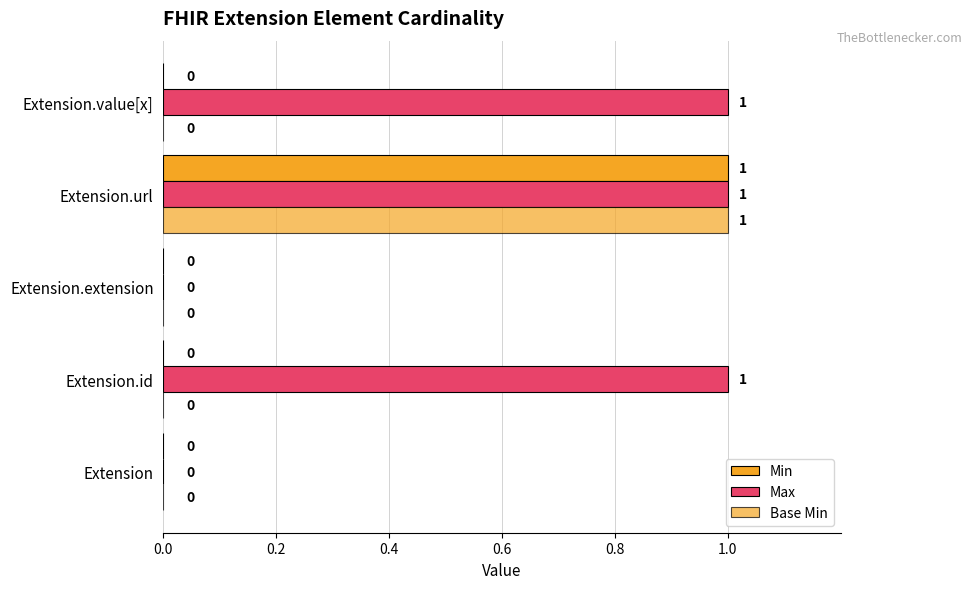

How many positive values does the Base Min series have?

1